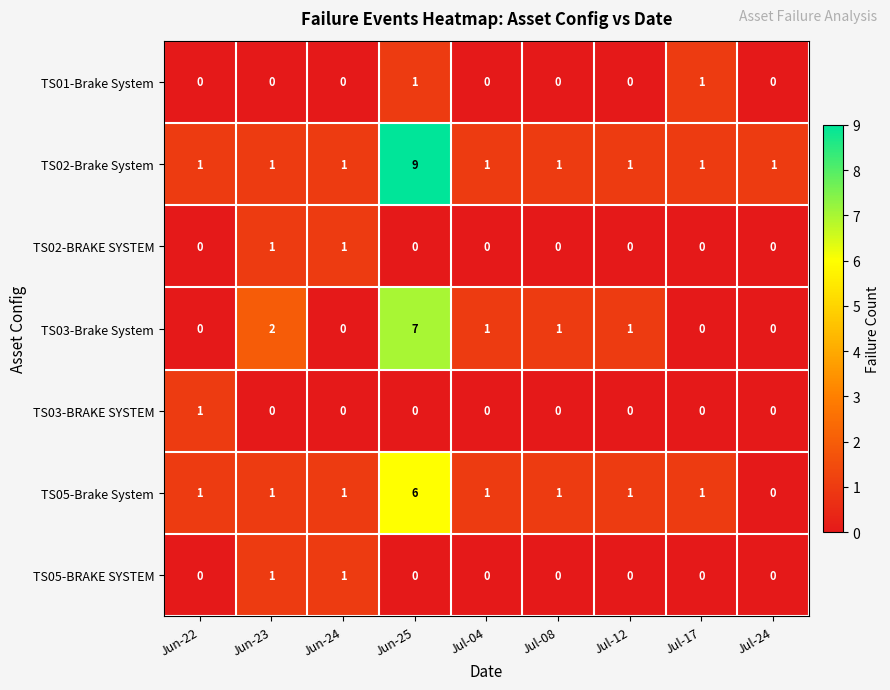

What is the difference between the maximum and minimum values in the TS03-Brake System series?

7